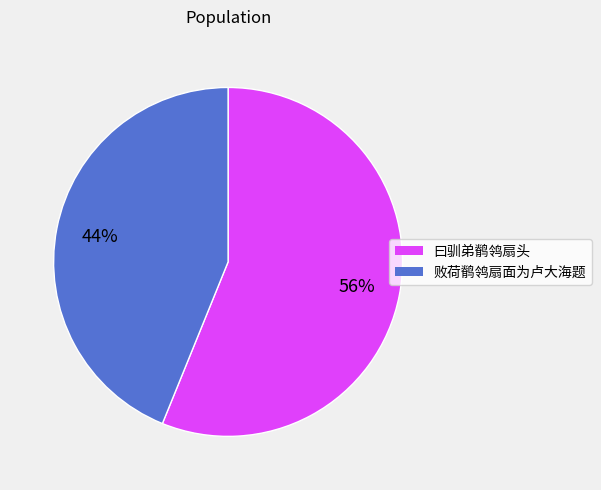

Is it true that 败荷鹡鸰扇面为卢大海题 is 57% of the pie?

False